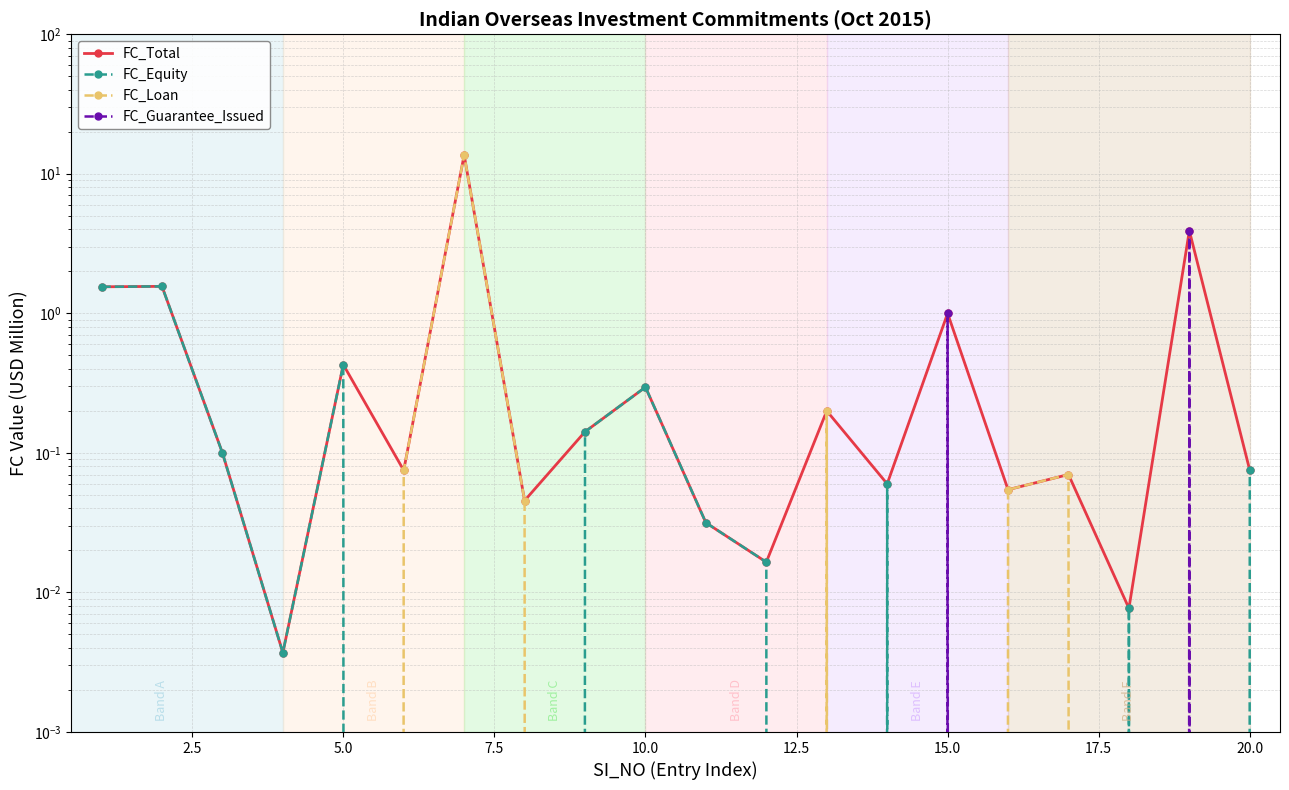

True or false: FC_Equity and FC_Guarantee_Issued intersect in this chart.

True